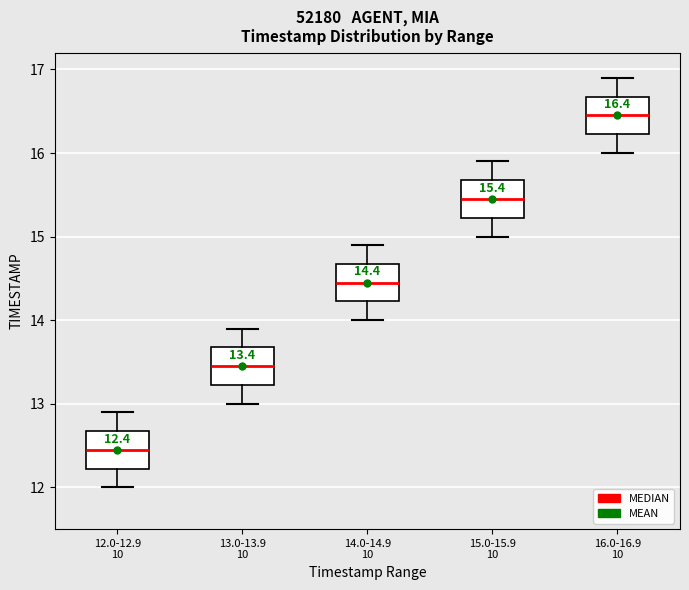

Which box's median line is the lowest?

12.0-12.9 10